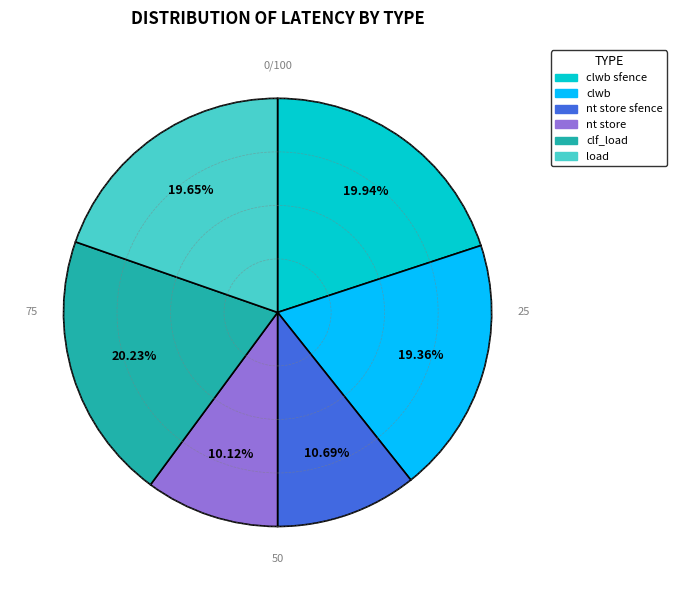

Approximately how many times larger is the value at clwb compared to nt store sfence?

1.8